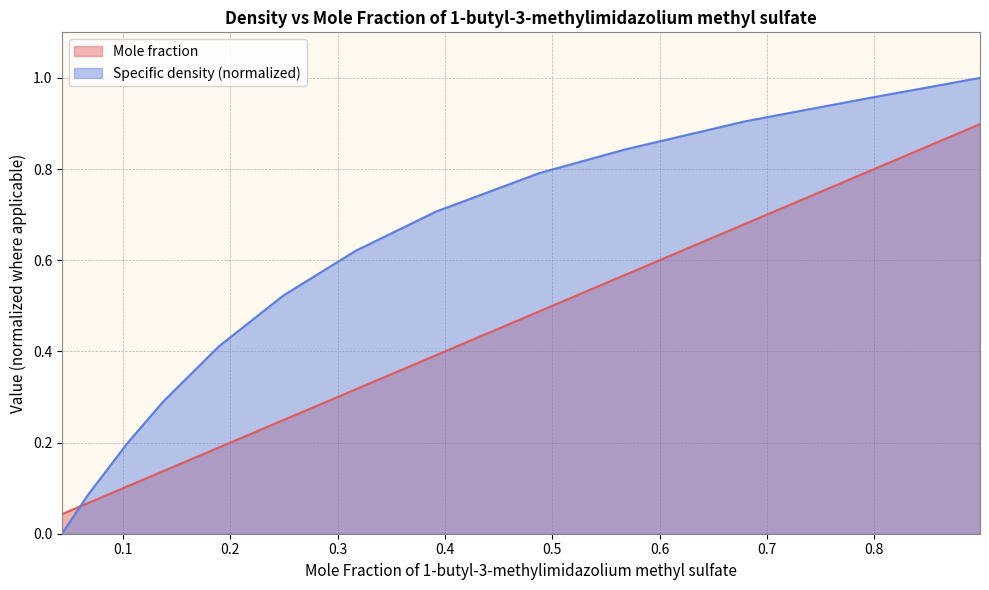

What is the spread (max minus min) of values at 0.2496?

0.3